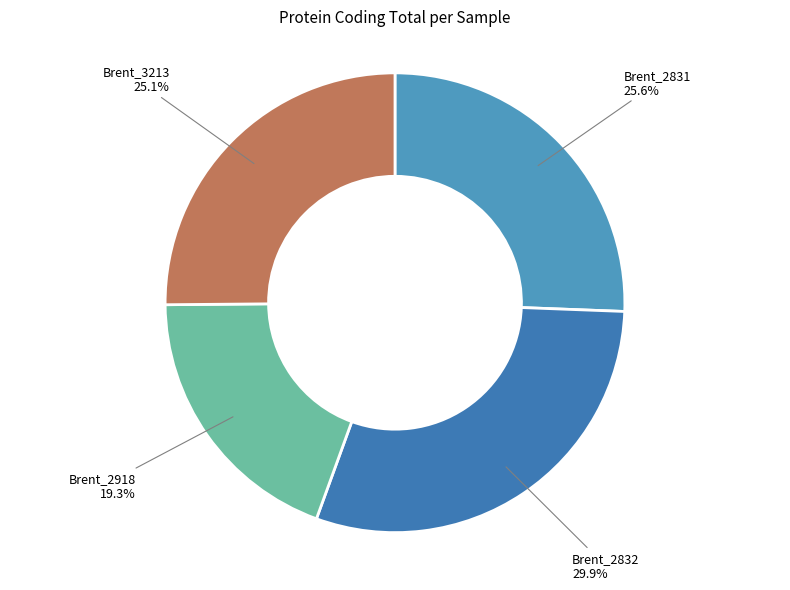

How many segments does this pie chart have?

4